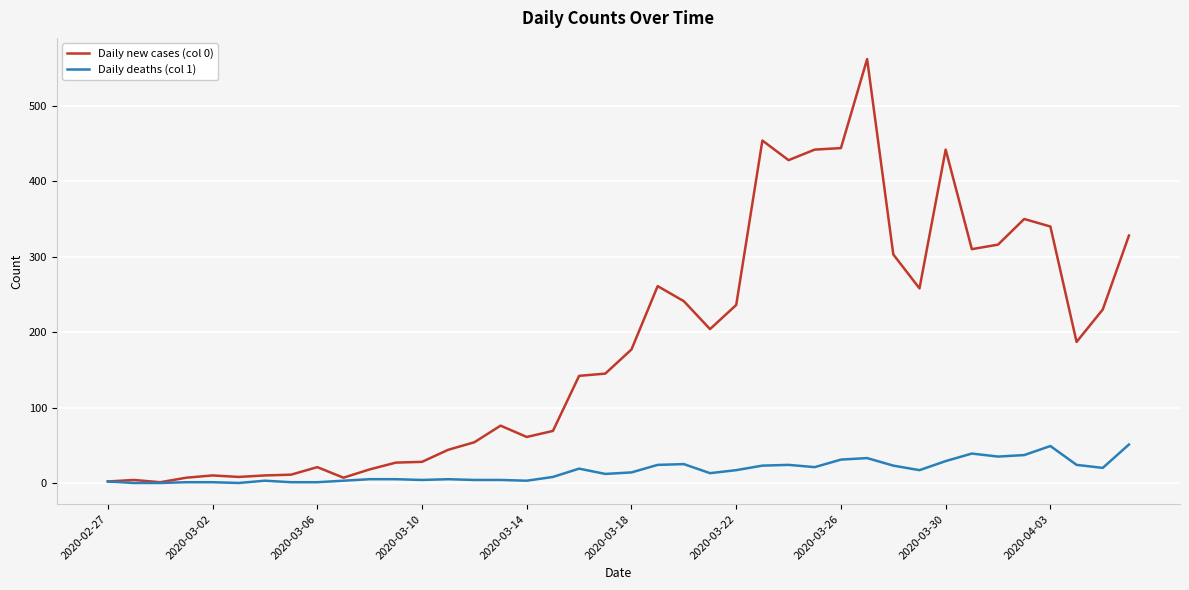

How many series are shown in this chart?

2